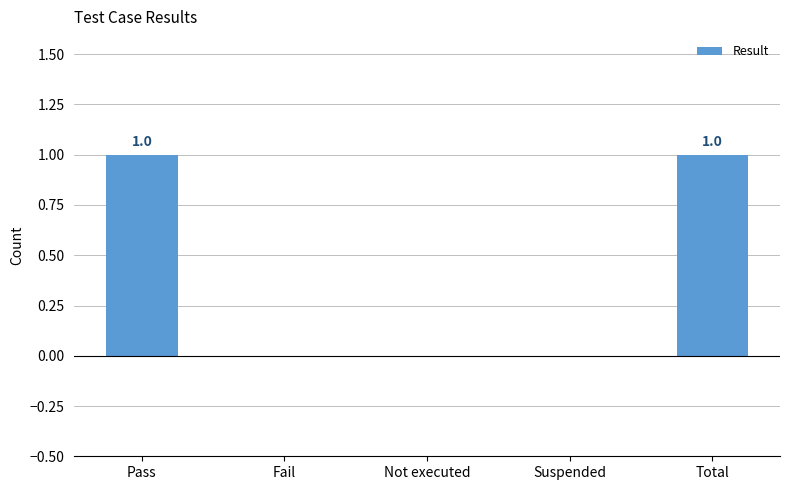

The value at Total is 1. True or false?

True